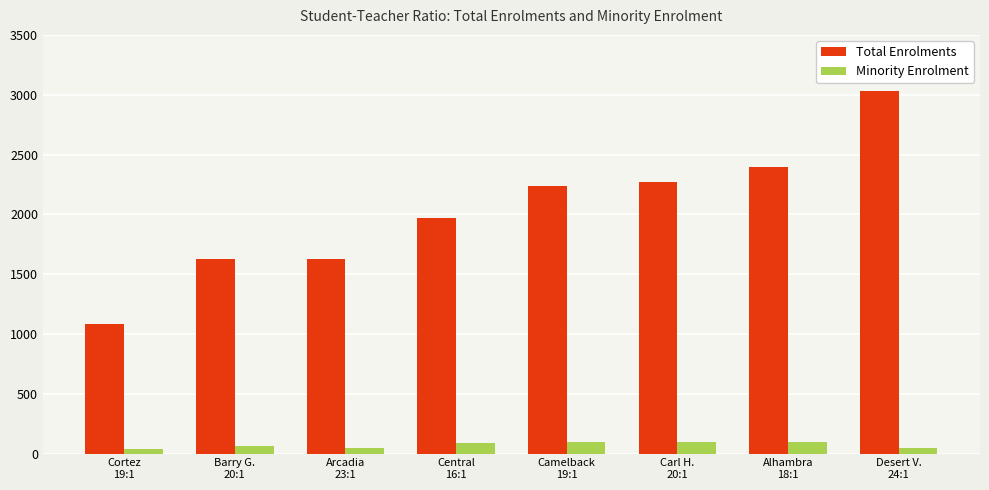

What is the greatest value displayed?

3032